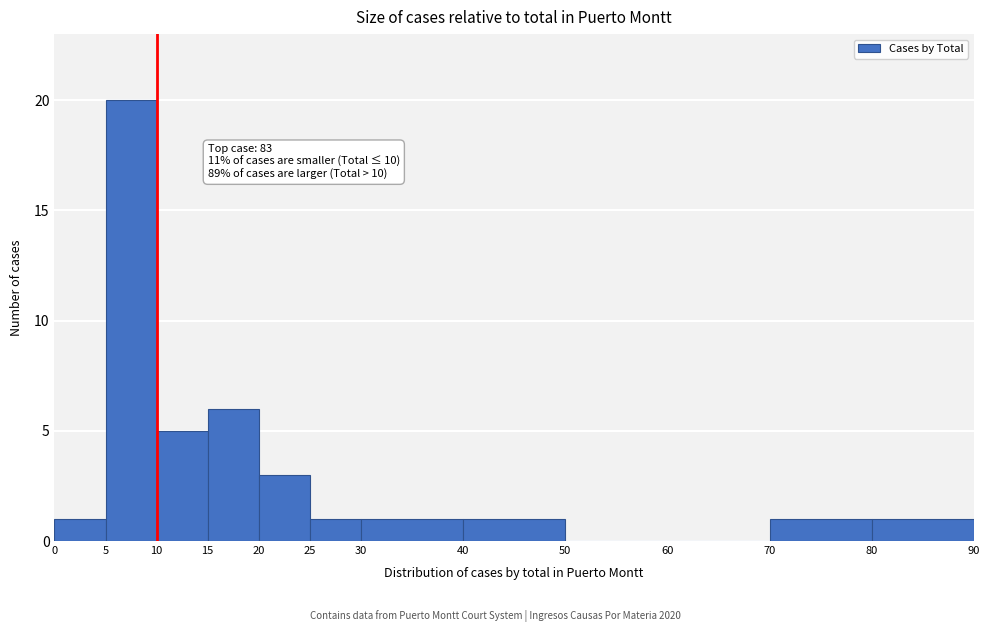

Which range on the x-axis has the tallest bar?

5 to 10